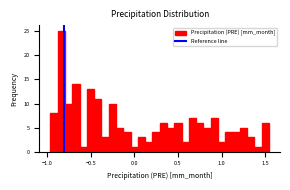

Read against the x-axis, roughly where is the centre of the tallest bar?

-0.85